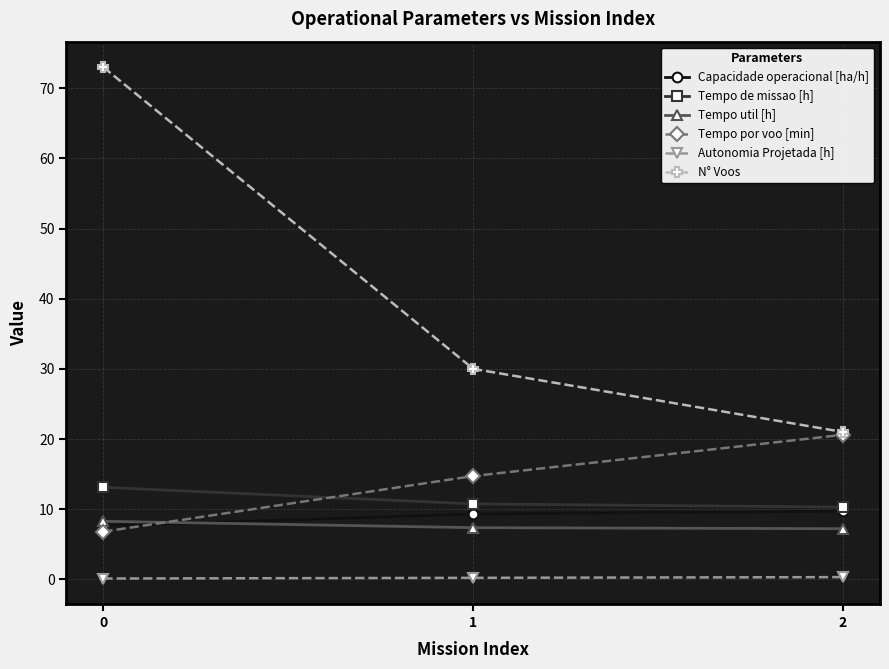

True or false: Capacidade operacional [ha/h] has a value of 15.3 at 1.

False